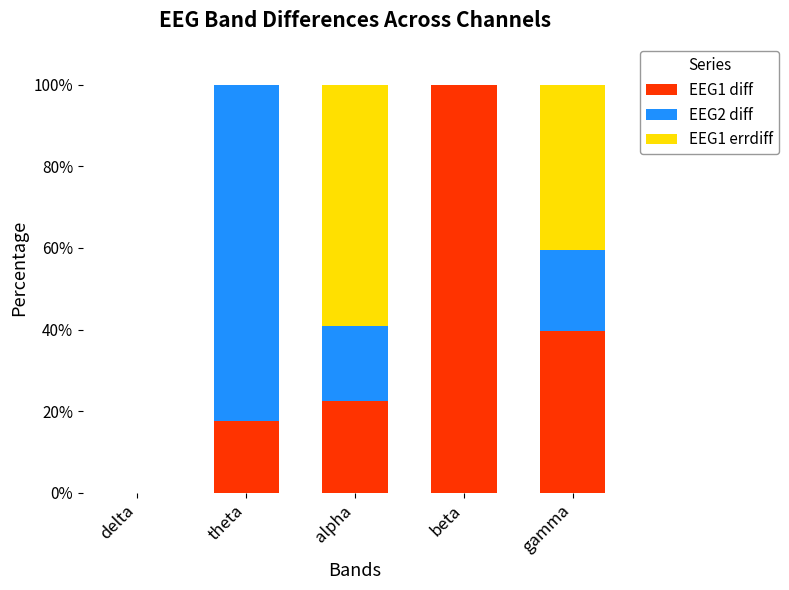

At which label does EEG1 diff reach its peak?

beta